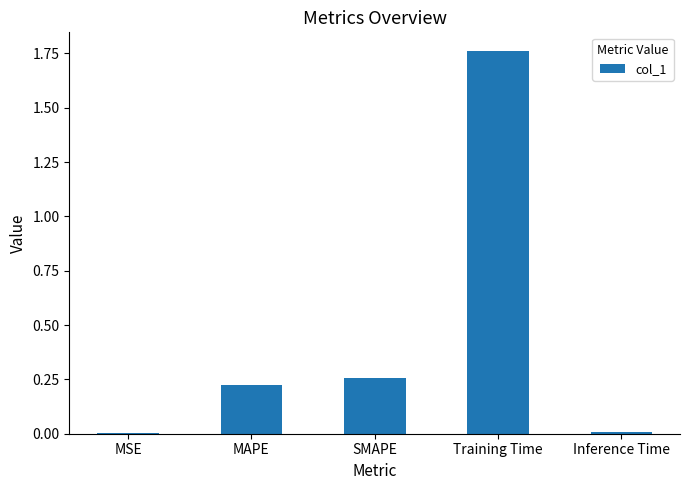

Which label corresponds to the largest value in the chart?

Training Time